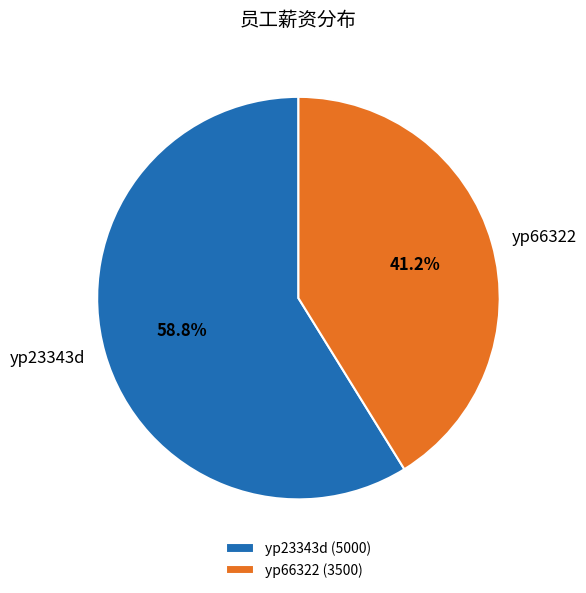

To the nearest percent, what is the difference between the yp66322 and yp23343d slice percentages?

18%